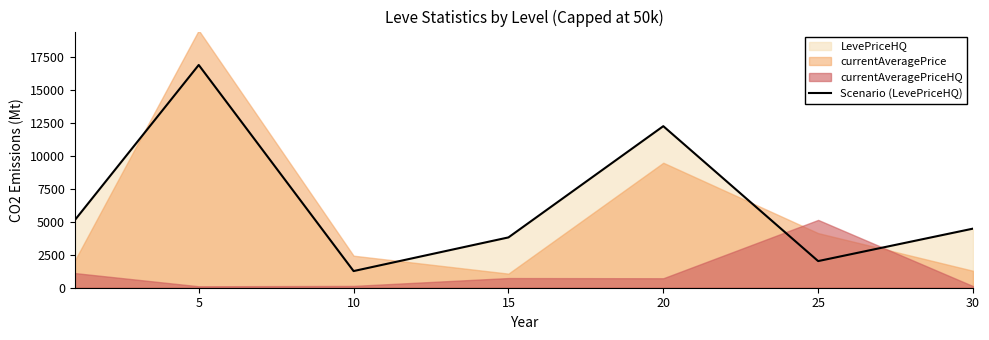

How many lines are shown in the chart?

1